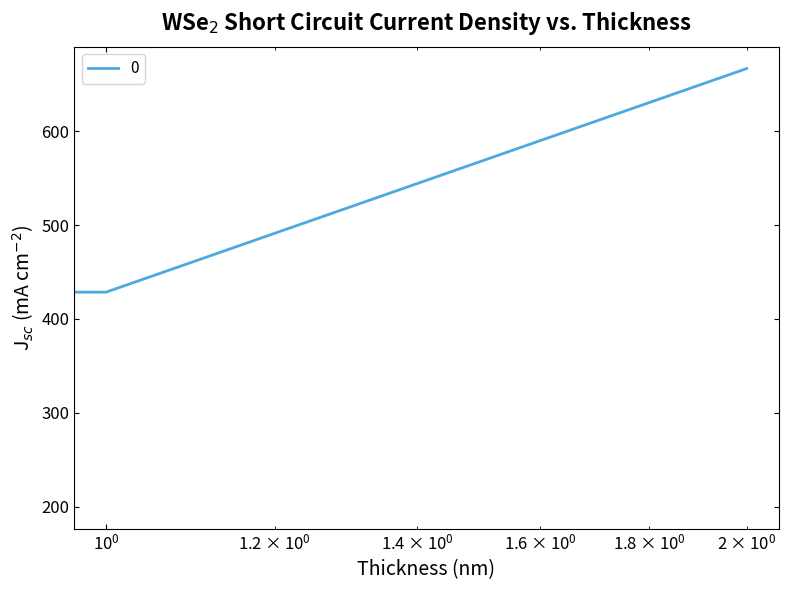

What is the minimum value shown in the chart?

200.0